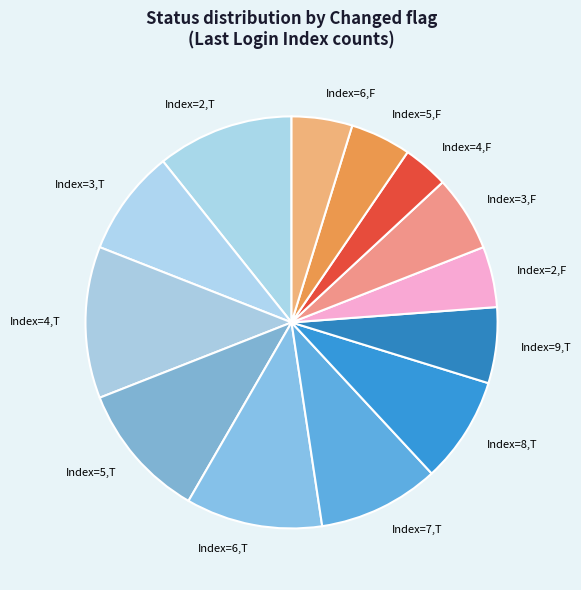

Is the sum of Index=2,T and Index=9,T greater than half?

No